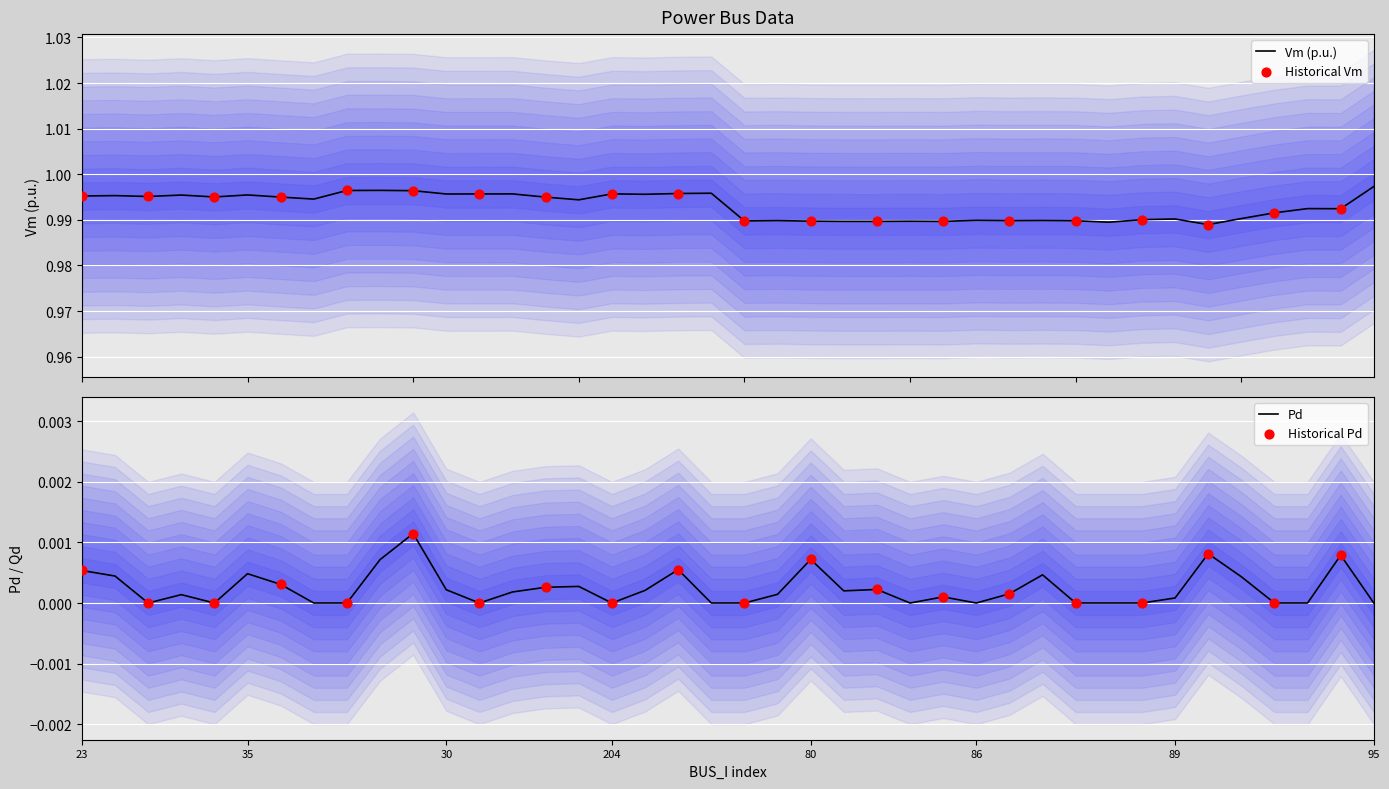

Is the value of Vm at 36 greater than the value of Pd at 33?

Yes